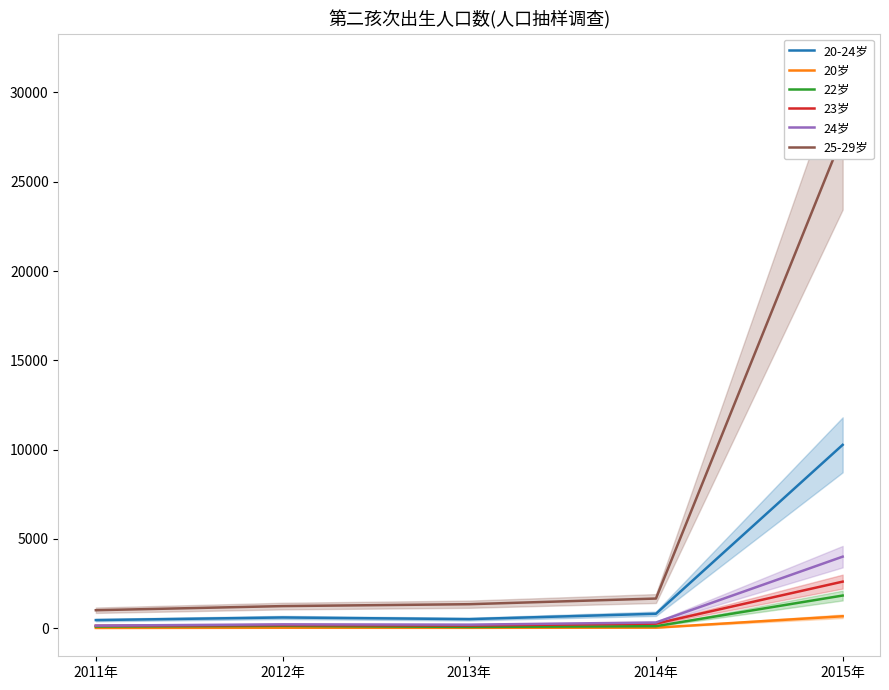

What are all the series names shown in the legend?

20-24岁, 20岁, 22岁, 23岁, 24岁, 25-29岁